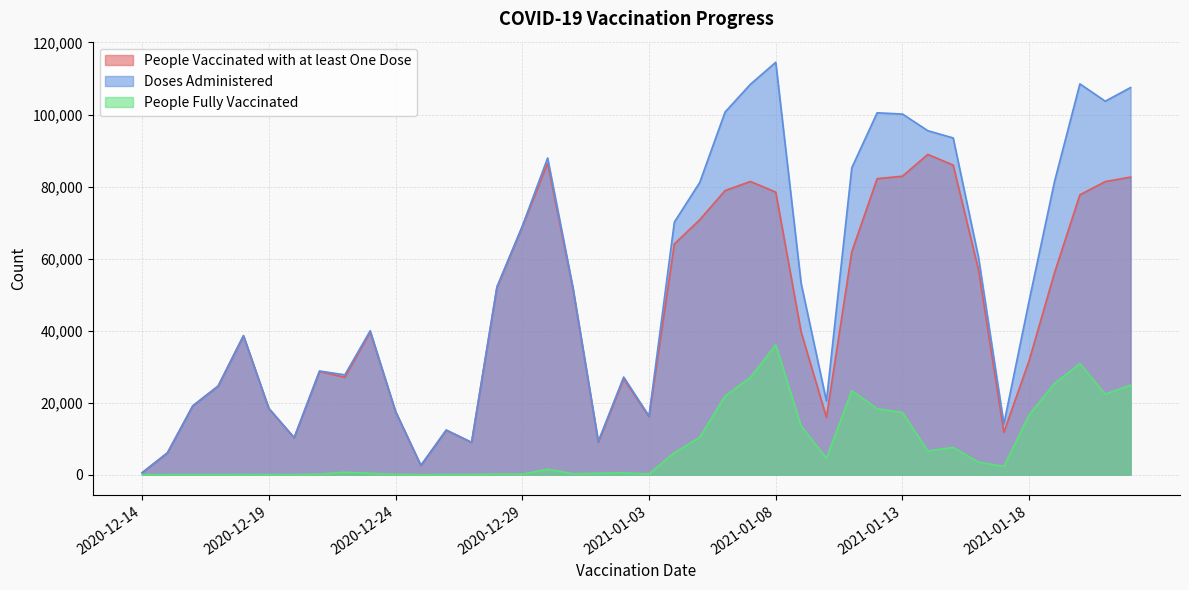

The People Fully Vaccinated series shows 2 at 2020-12-14. True or false?

True